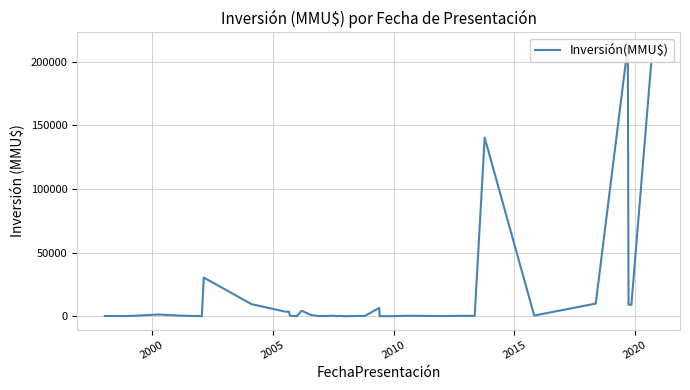

The value at 23 is 108471. True or false?

False